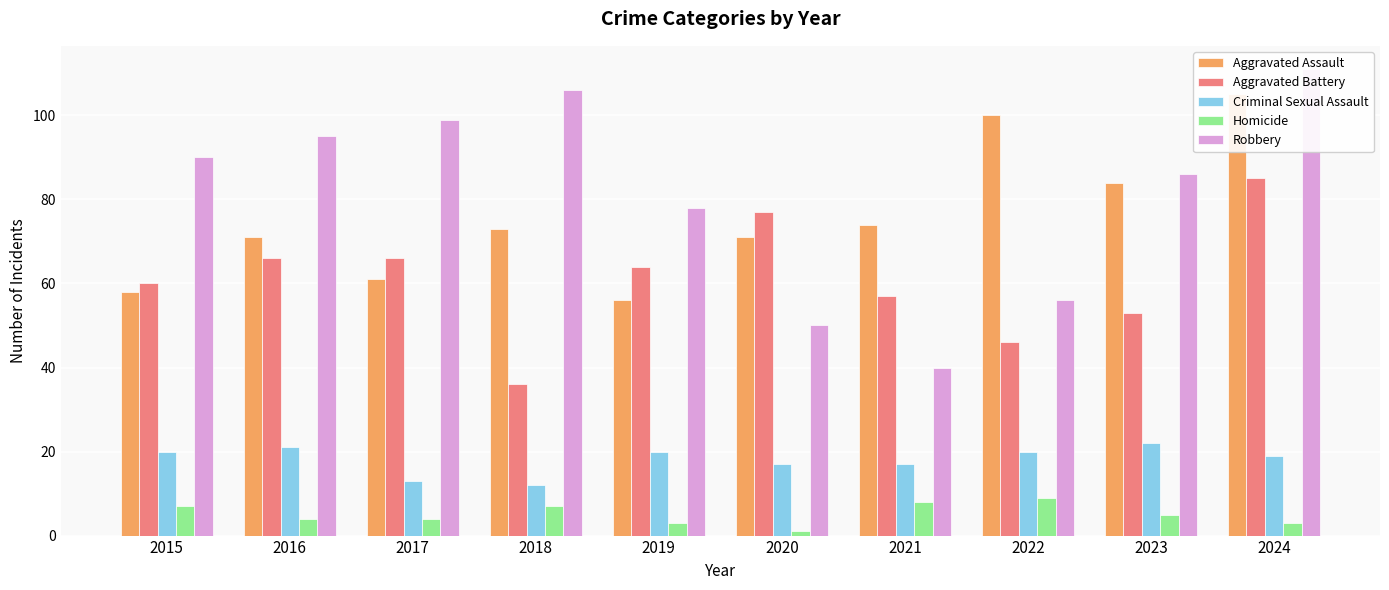

Are the bars horizontal?

No